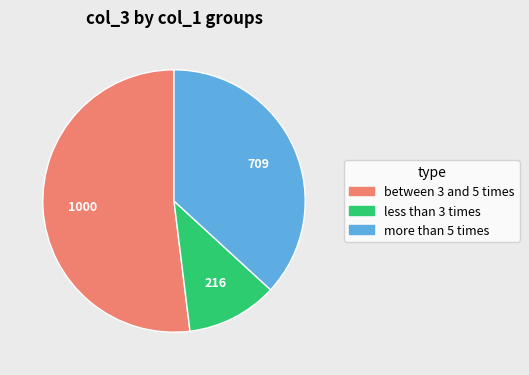

Is there a majority slice in this chart?

Yes